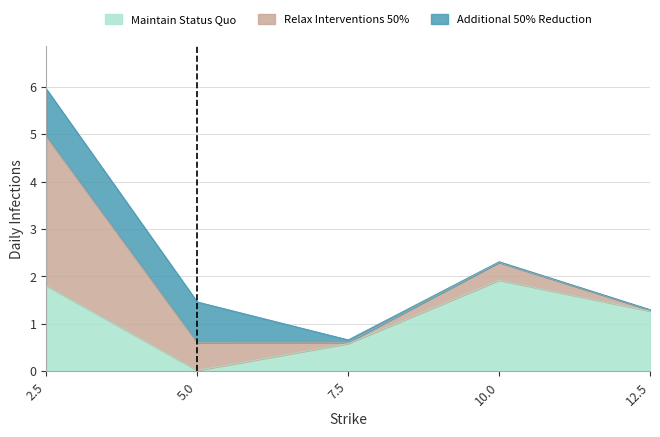

What is the label of the 1st point from the right?

12.5